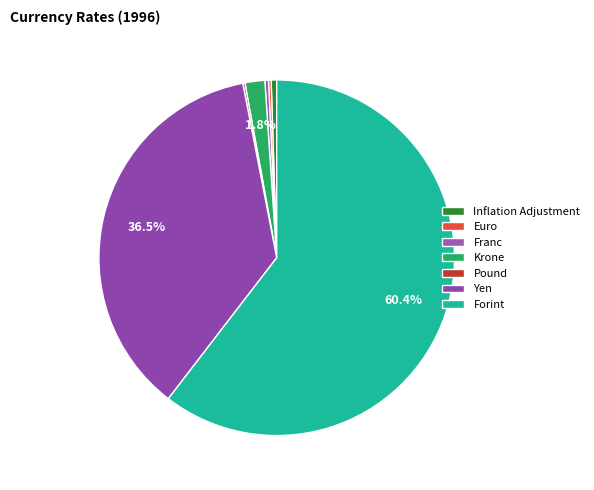

How many segments does this pie chart have?

7